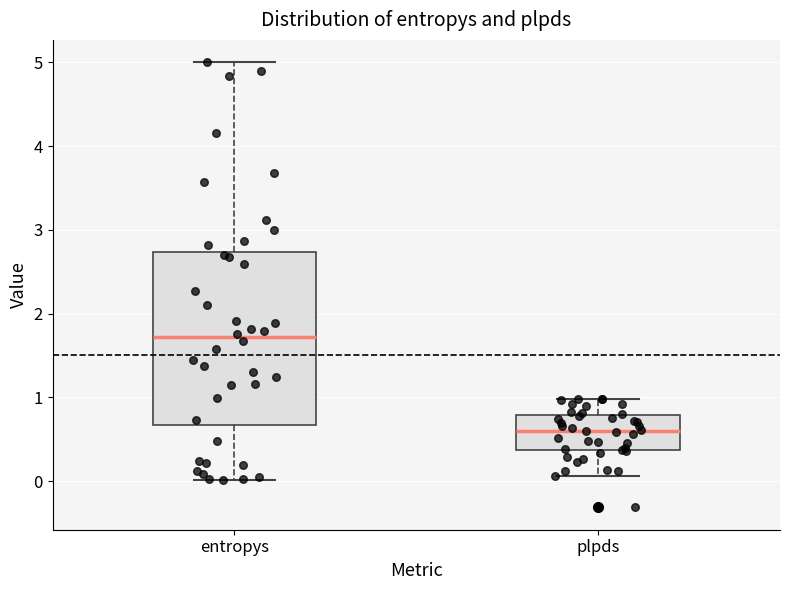

Reading left to right, transcribe this box plot: for each box, give where its median line is, the range the box spans, and where its two whiskers end, as read against the y-axis. The values are not printed on the chart, so give them approximately, as read against the axis.

entropys: median 1.7, box 0.7 to 2.7, whiskers 0.0 to 5.0
plpds: median 0.6, box 0.4 to 0.8, whiskers 0.1 to 1.0